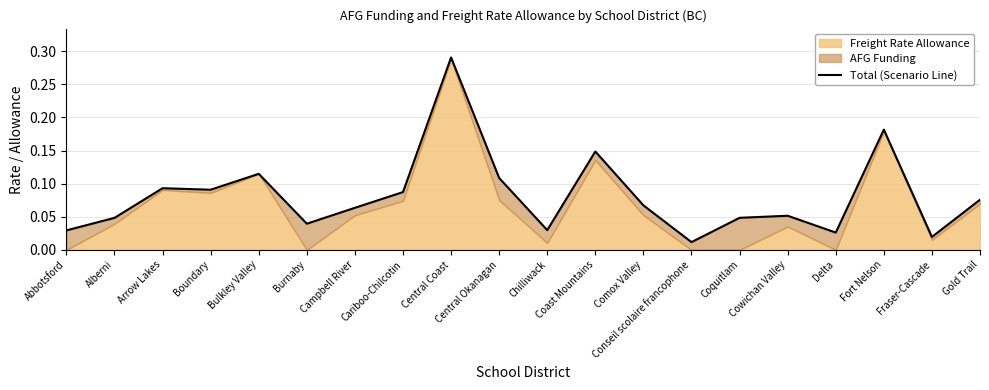

Reading left to right, list all the values displayed in this chart.

Abbotsford=0.0	Alberni=0.0	Arrow Lakes=0.1	Boundary=0.1	Bulkley Valley=0.1	Burnaby=0.0	Campbell River=0.1	Cariboo-Chilcotin=0.1	Central Coast=0.3	Central Okanagan=0.1	Chilliwack=0.0	Coast Mountains=0.1	Comox Valley=0.1	Conseil scolaire francophone=0.0	Coquitlam=0.0	Cowichan Valley=0.1	Delta=0.0	Fort Nelson=0.2	Fraser-Cascade=0.0	Gold Trail=0.1